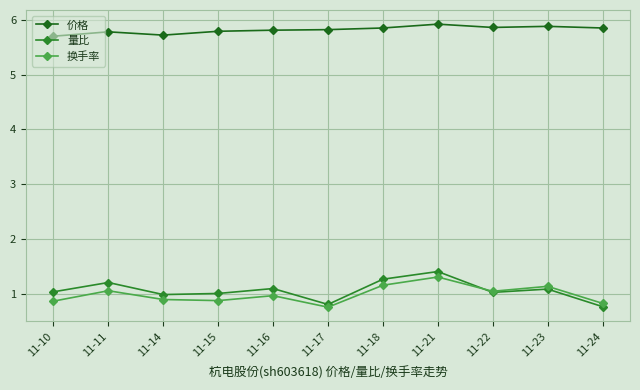

How many lines are shown in the chart?

3